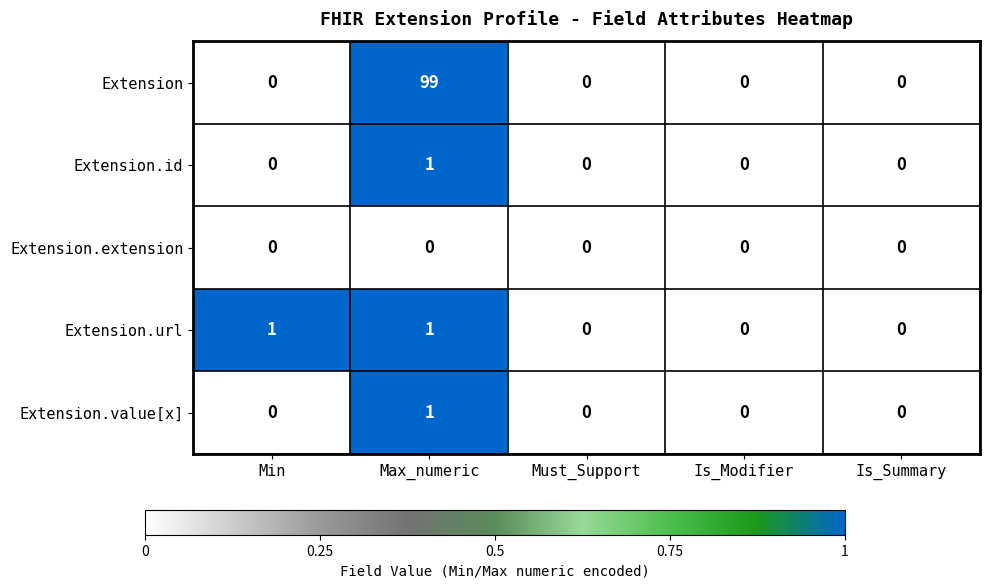

Which series changed the most between Max_numeric and Is_Summary?

Extension